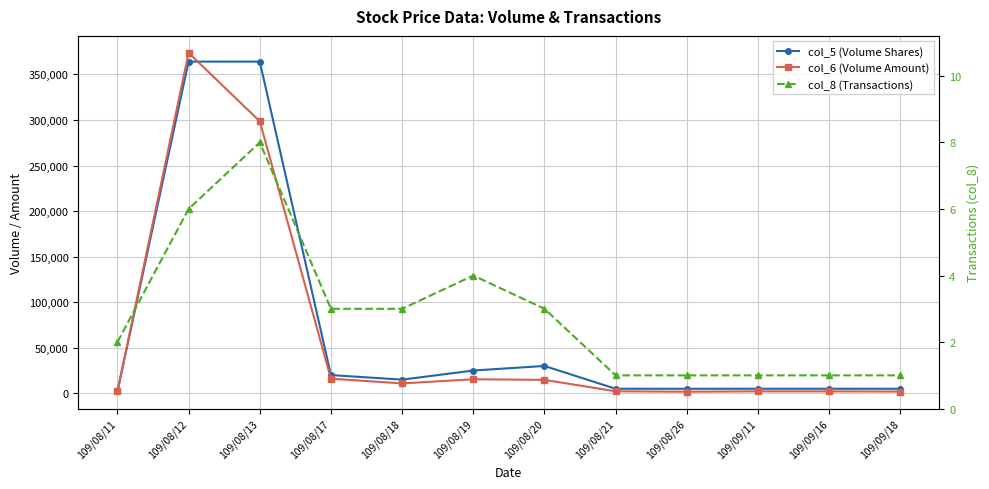

List the series in order of their peak value, highest first.

col_6 (Volume Amount), col_5 (Volume Shares), col_8 (Transactions)